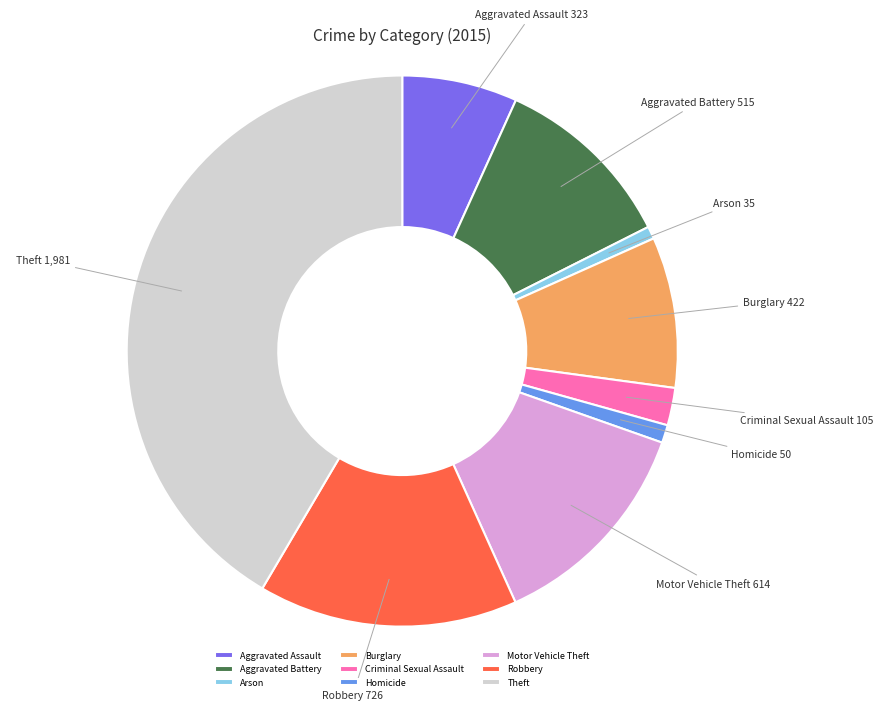

Which category has the biggest portion of the pie?

Theft